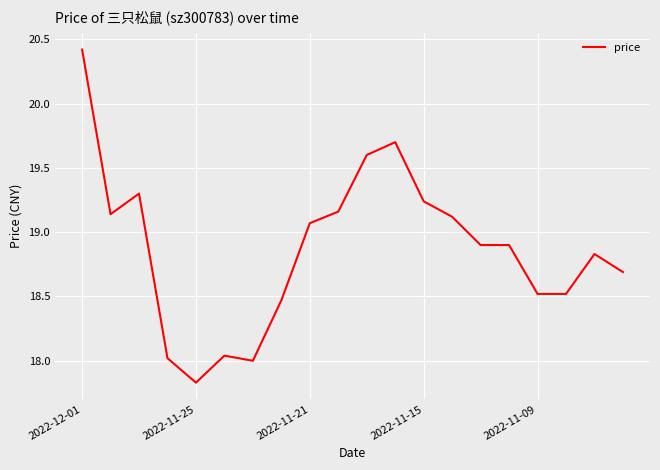

What is the maximum value shown in the chart?

20.4